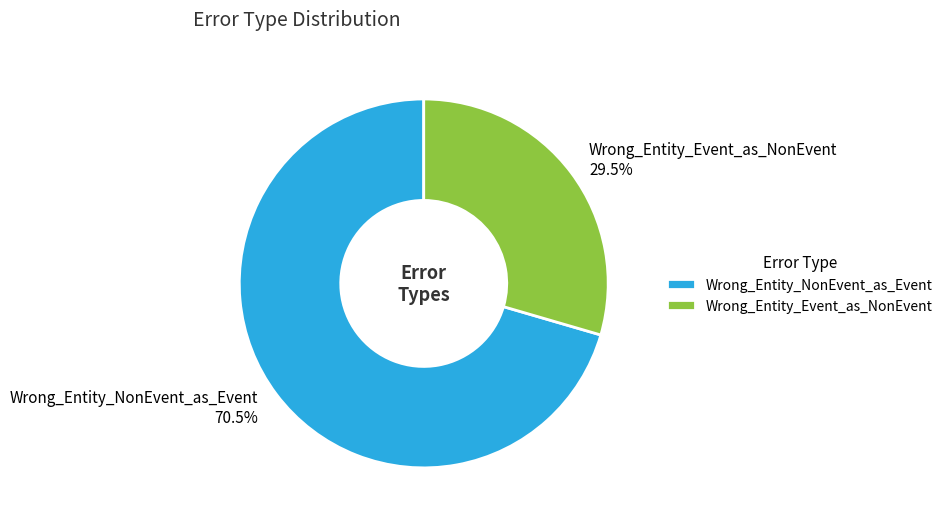

What is the ratio of the value at Wrong_Entity_NonEvent_as_Event to the value at Wrong_Entity_Event_as_NonEvent?

2.4